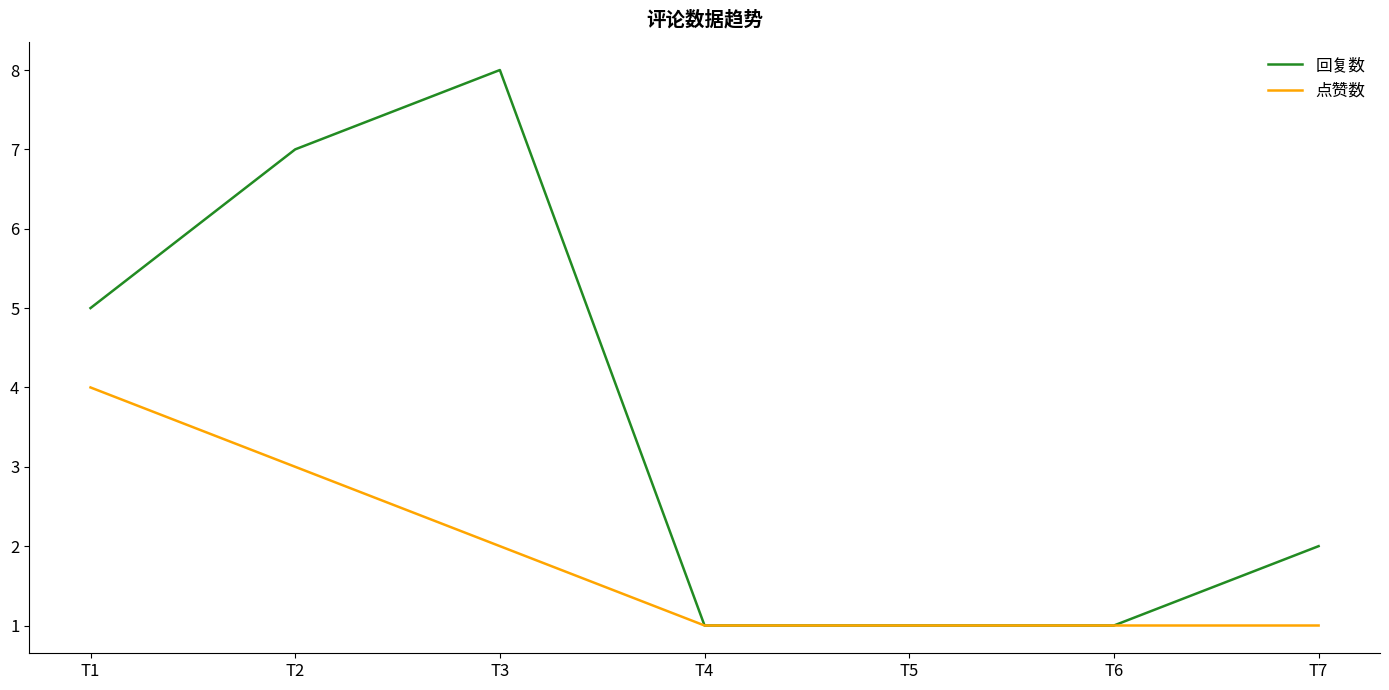

Where does the 回复数 series first go above 2?

T1